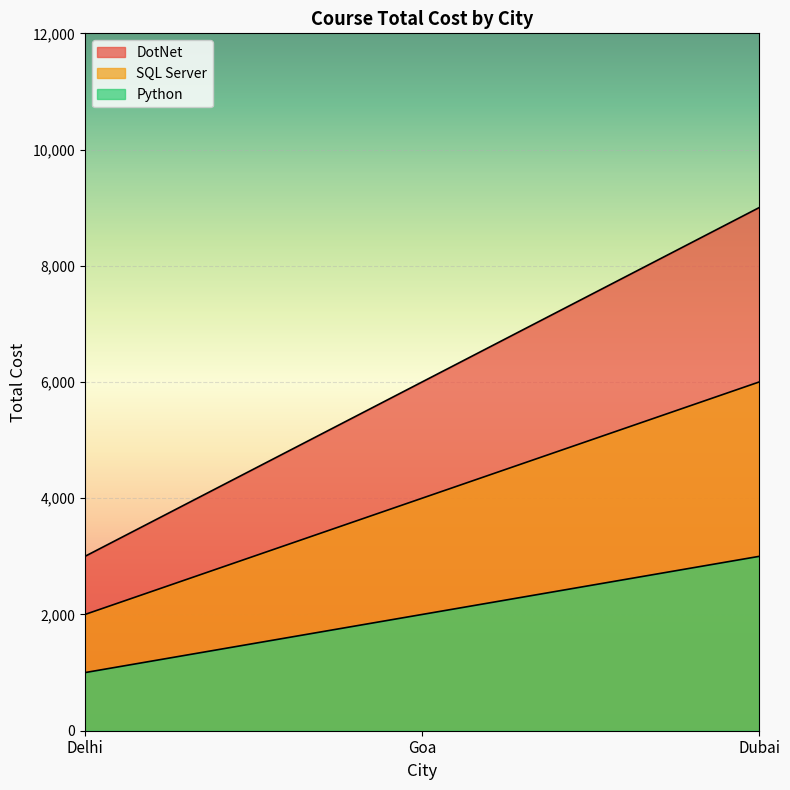

What is the average value of the Python series?

2000